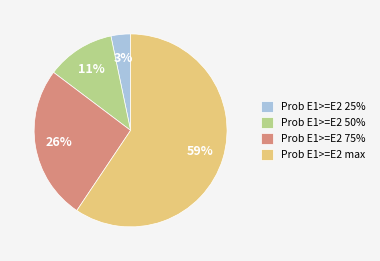

Is there any slice that represents more than half of the pie?

Yes